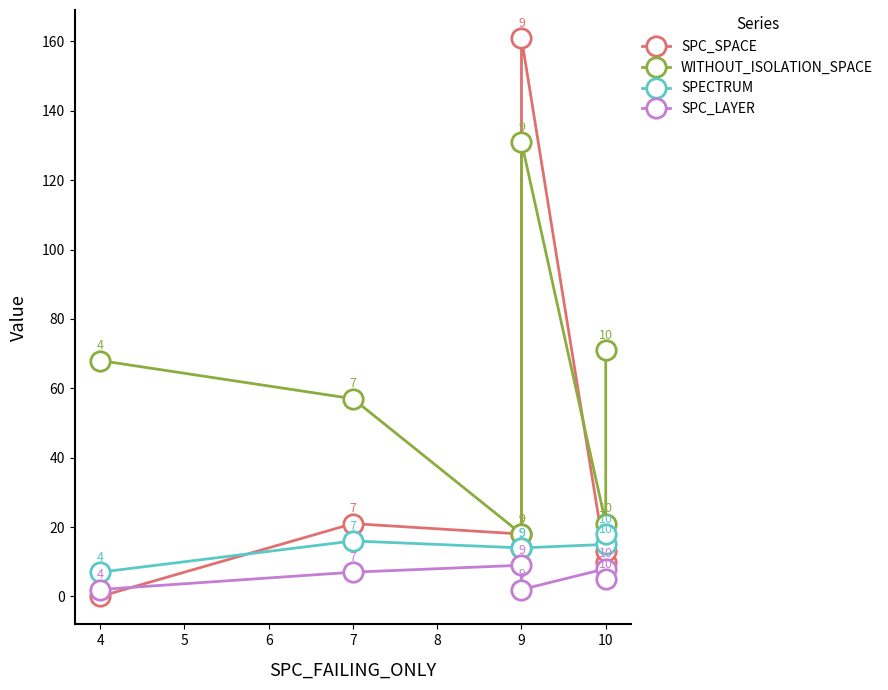

What is the sum of all SPC_LAYER values?

33